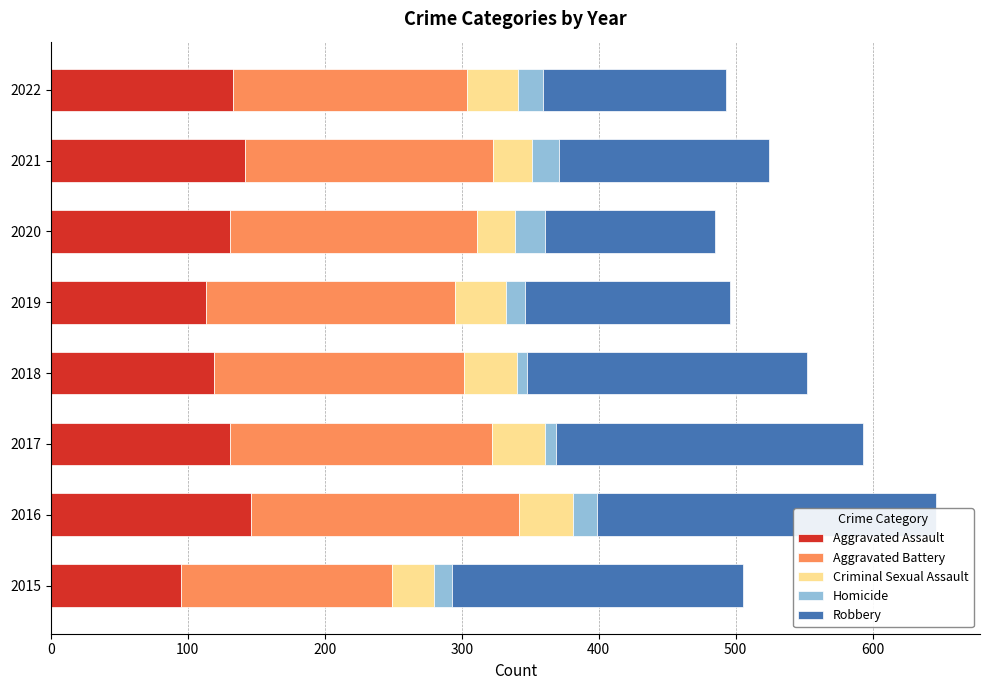

How many values in the Homicide series are below 18?

4